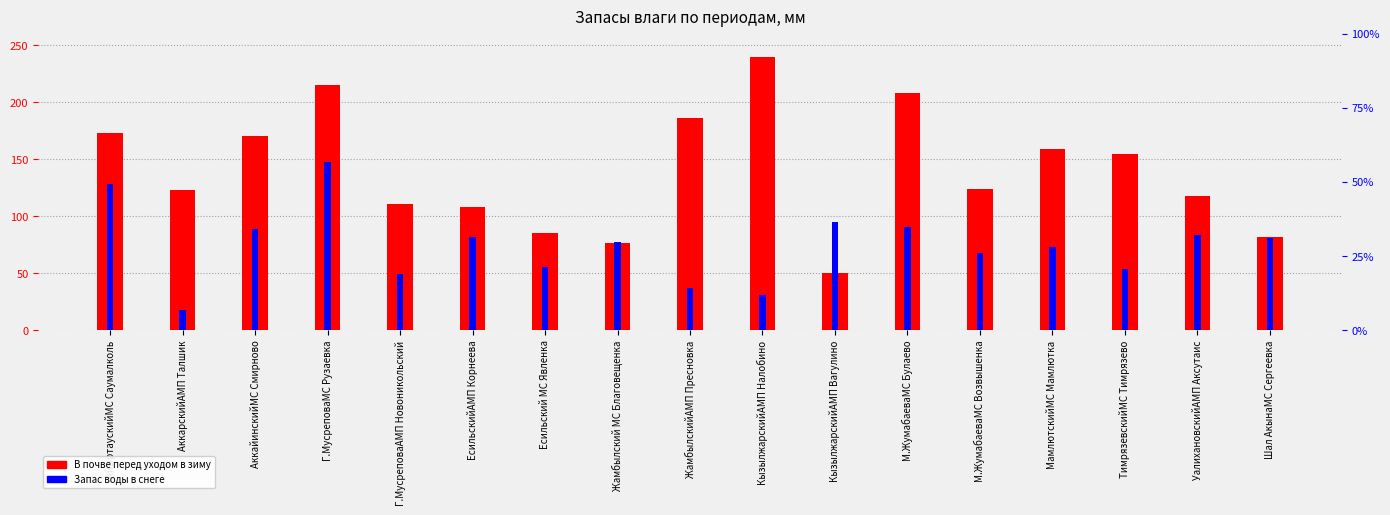

At which category does the chart reach its minimum across all series?

АккарскийАМП Талшик